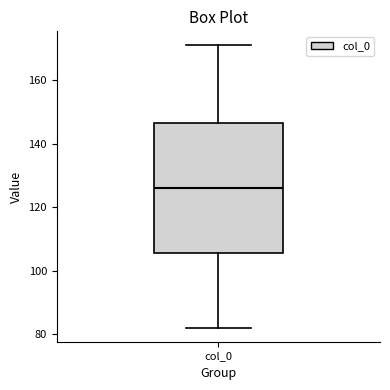

Transcribe this box plot: give where the median line is, the range the box spans, and where the two whiskers end, as read against the y-axis. The values are not printed on the chart, so give them approximately, as read against the axis.

median 126, box 106 to 146, whiskers 82 to 172